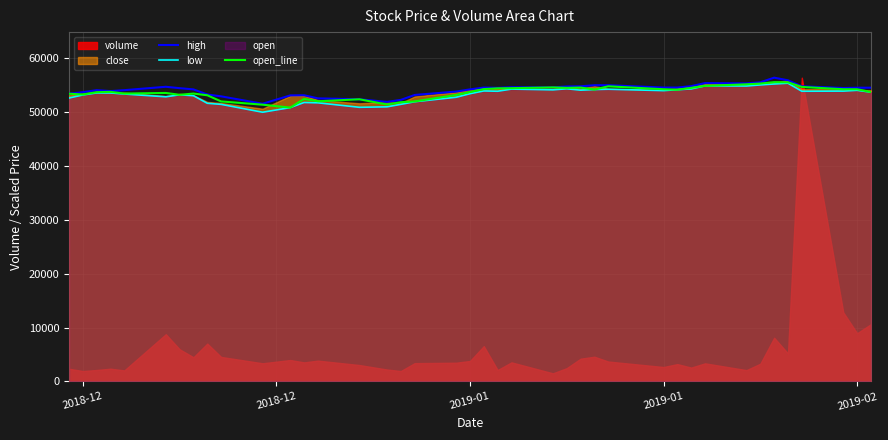

Is the value of open_line at 2019-01 greater than the value of low at 31?

No